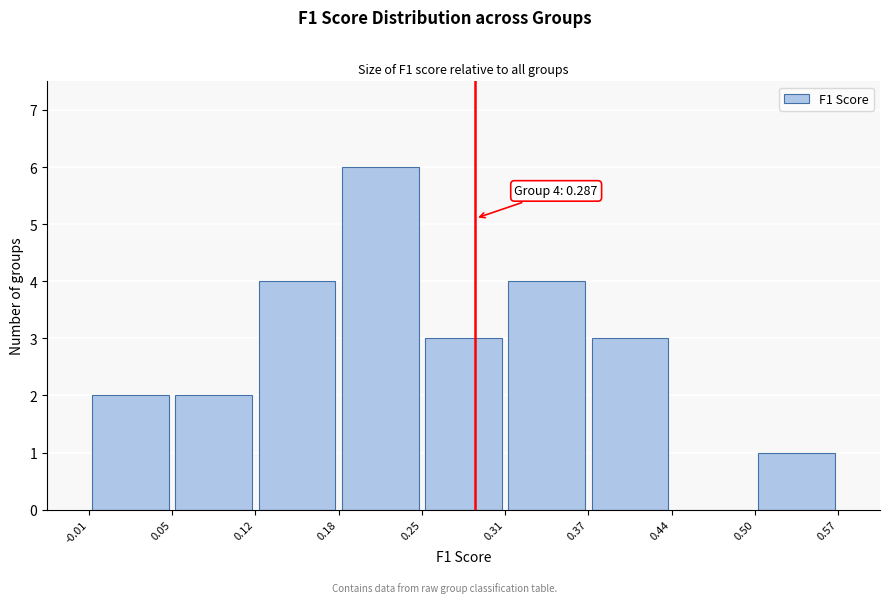

Which range on the x-axis has the tallest bar?

0.18 to 0.25